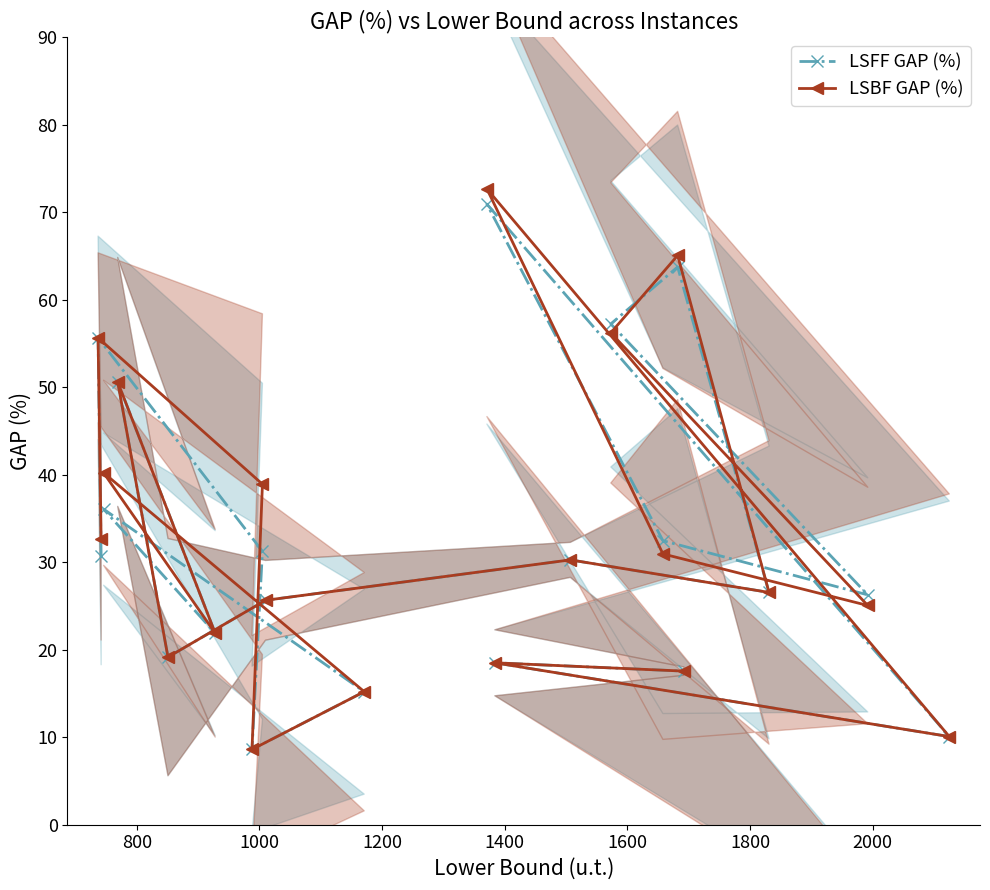

List the series in order of their peak value, highest first.

LSBF GAP (%), LSFF GAP (%)